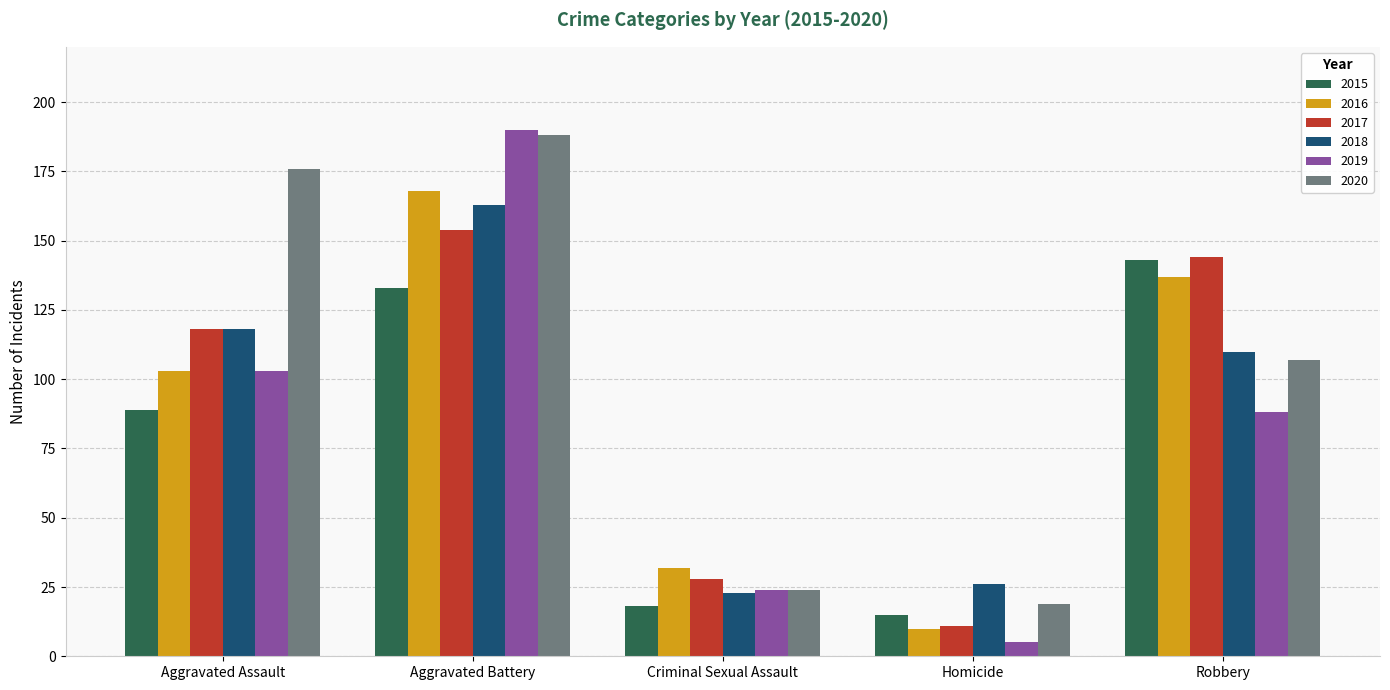

Which series changed the most between Homicide and Robbery?

2017